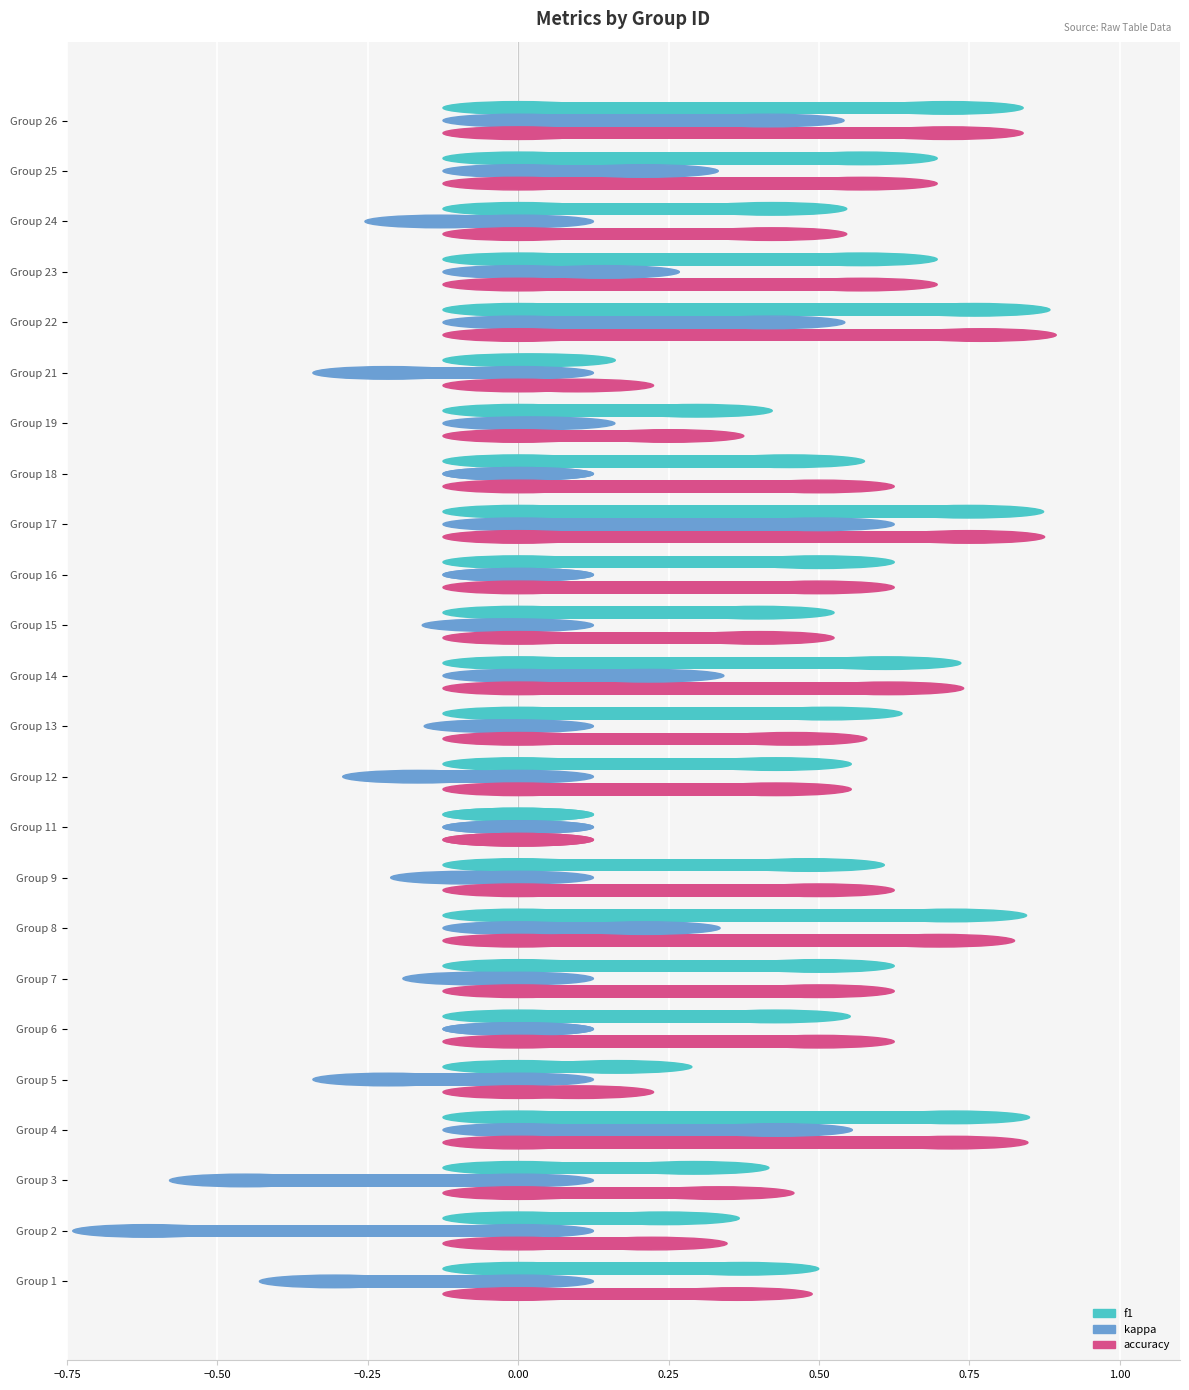

What are all the series names shown in the legend?

f1, kappa, accuracy